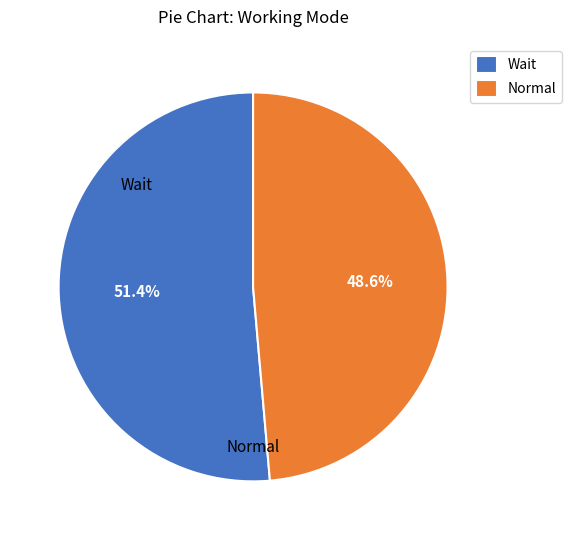

To the nearest percent, what portion does Normal represent?

49%